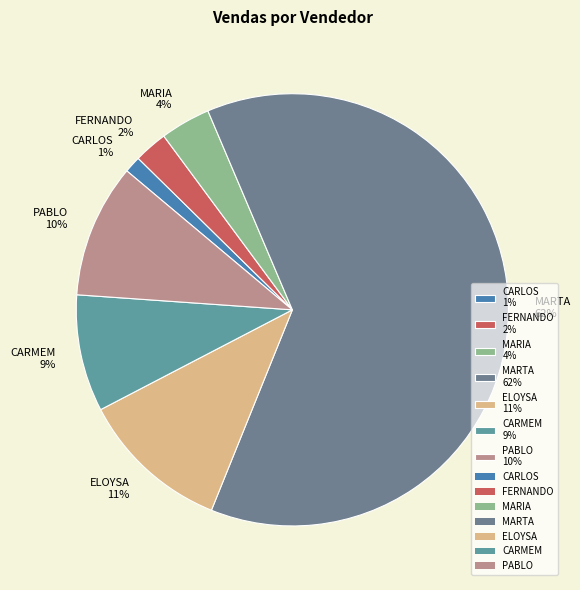

How many segments does this pie chart have?

7